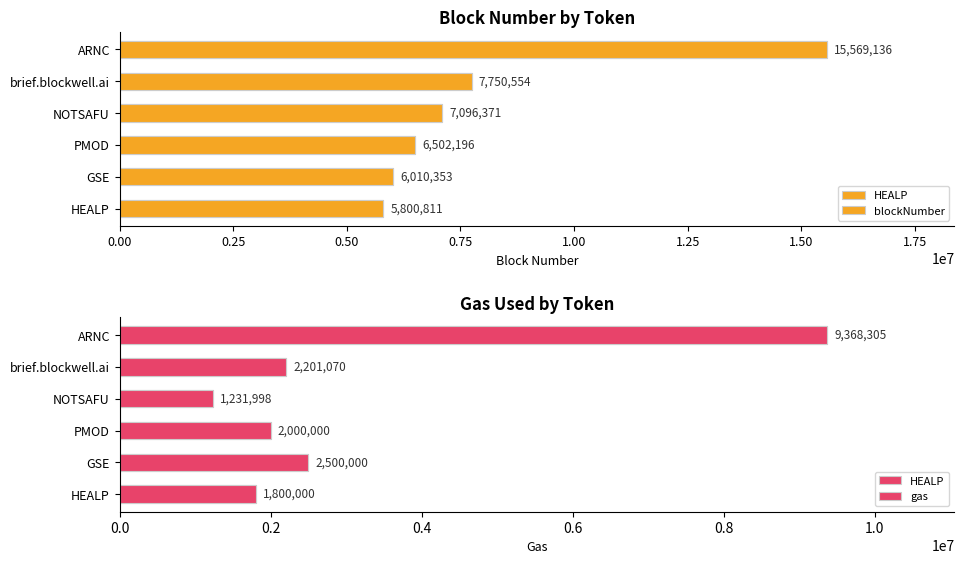

At how many categories does at least one series exceed 3489785?

6